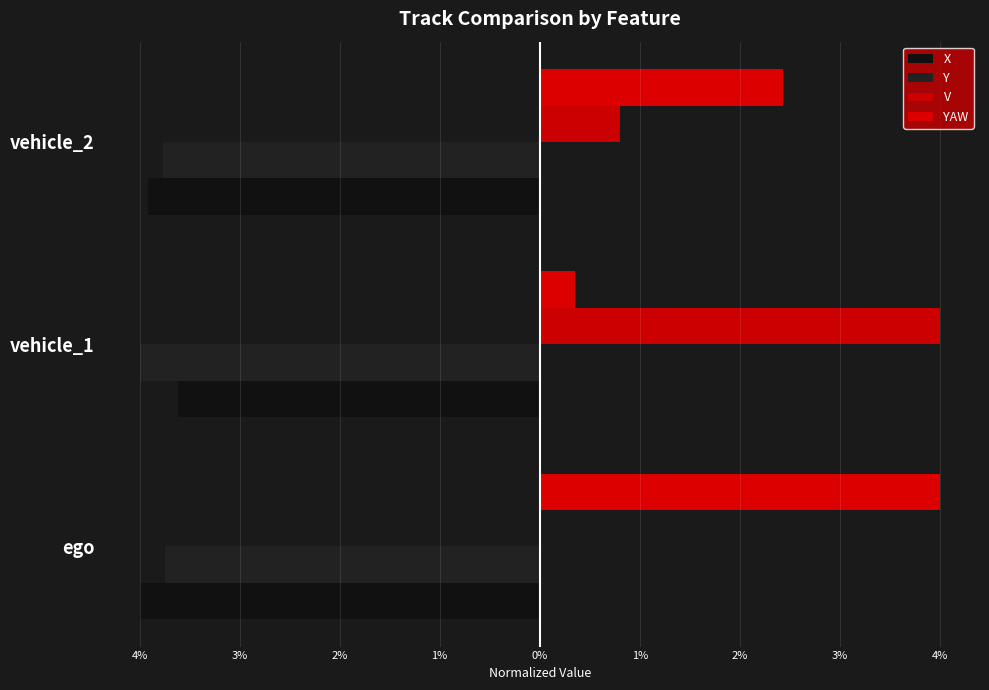

What is the difference between the maximum and minimum values in the V series?

4.0